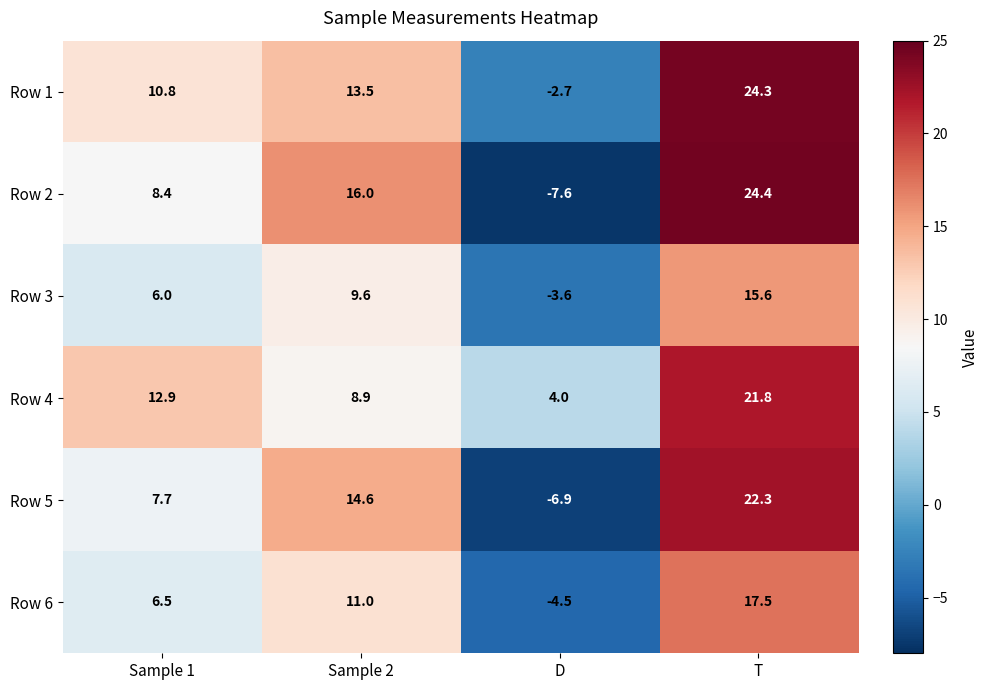

The Row 6 series shows 6.5 at Sample 1. True or false?

True